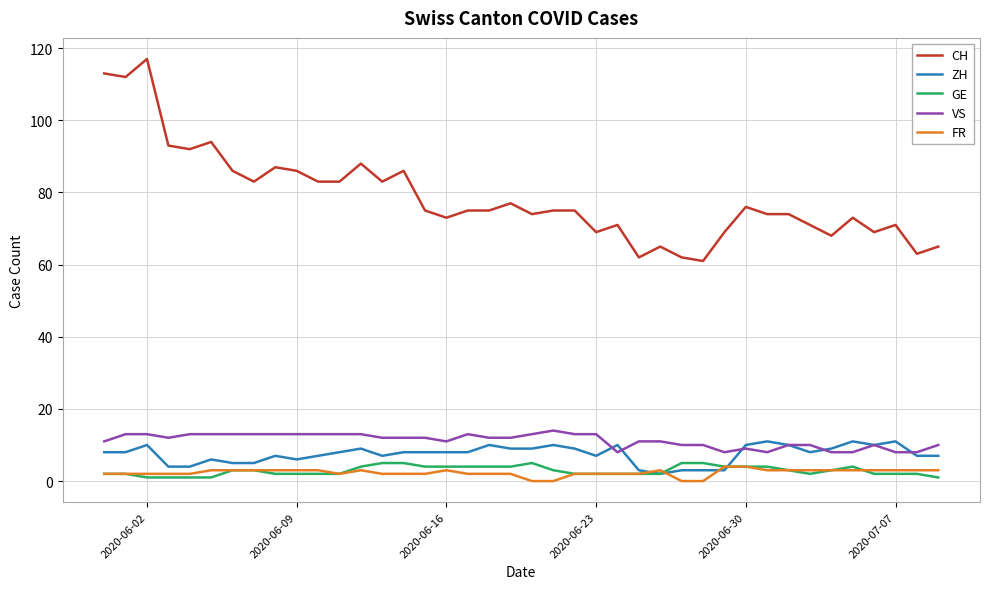

Count the number of data series in this chart.

5